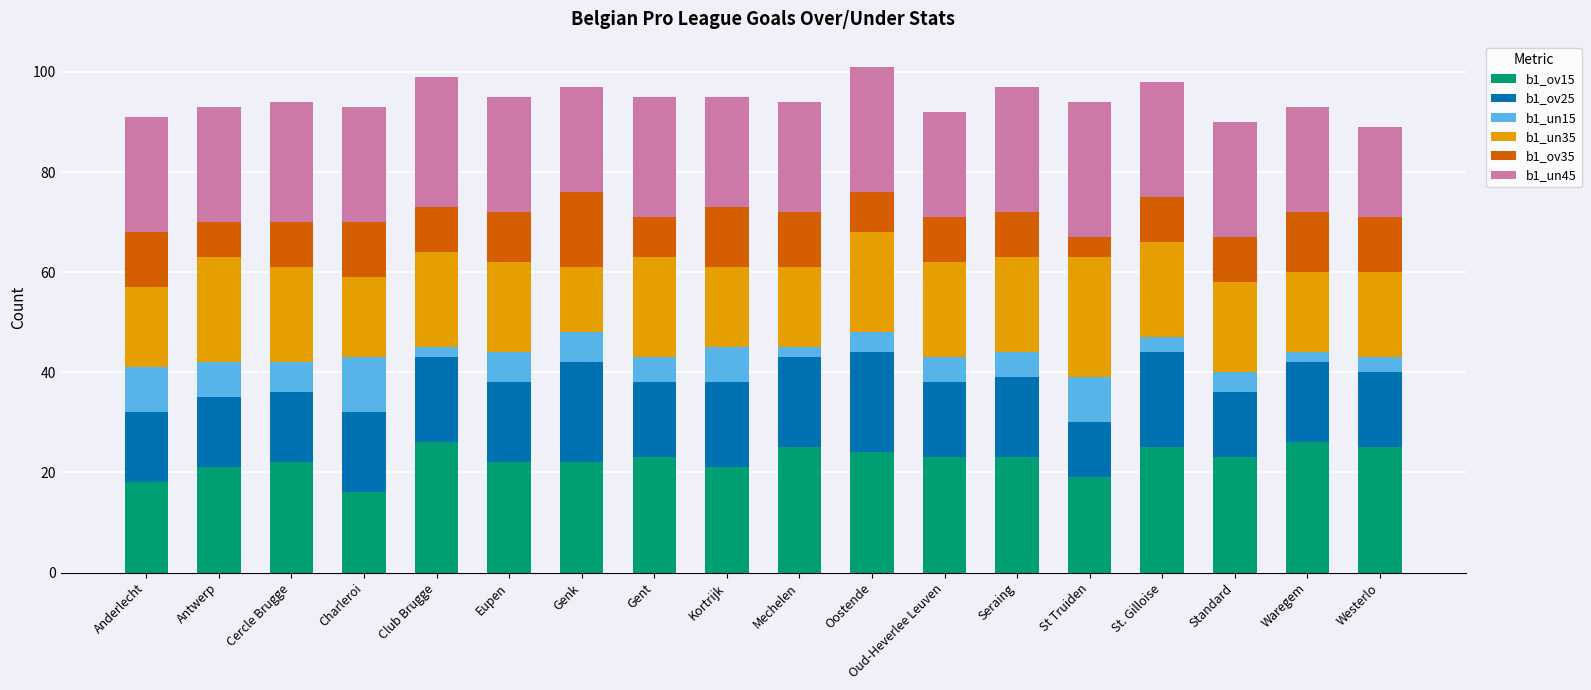

The value of b1_ov15 at Charleroi is 11. True or false?

False